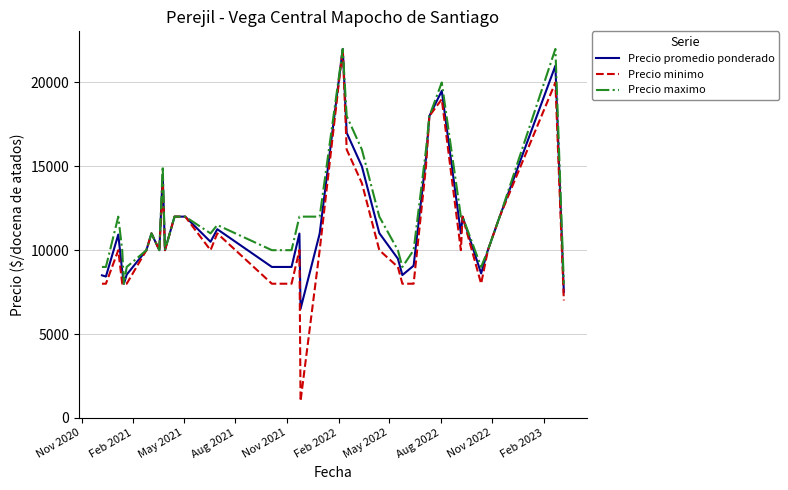

What is the greatest value displayed?

22000